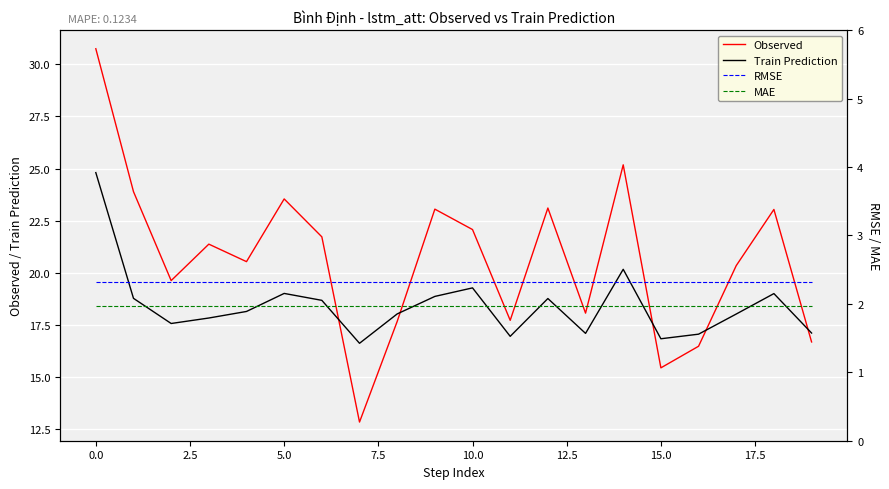

What are all the series names shown in the legend?

Observed, Train Prediction, RMSE, MAE